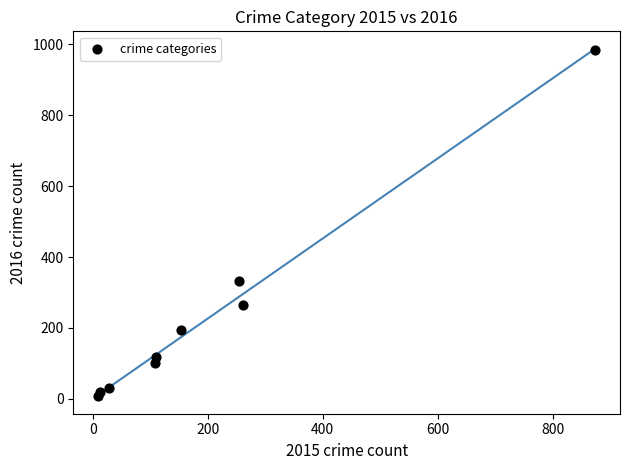

What Y value in the scatter plot is closest to 495?

333